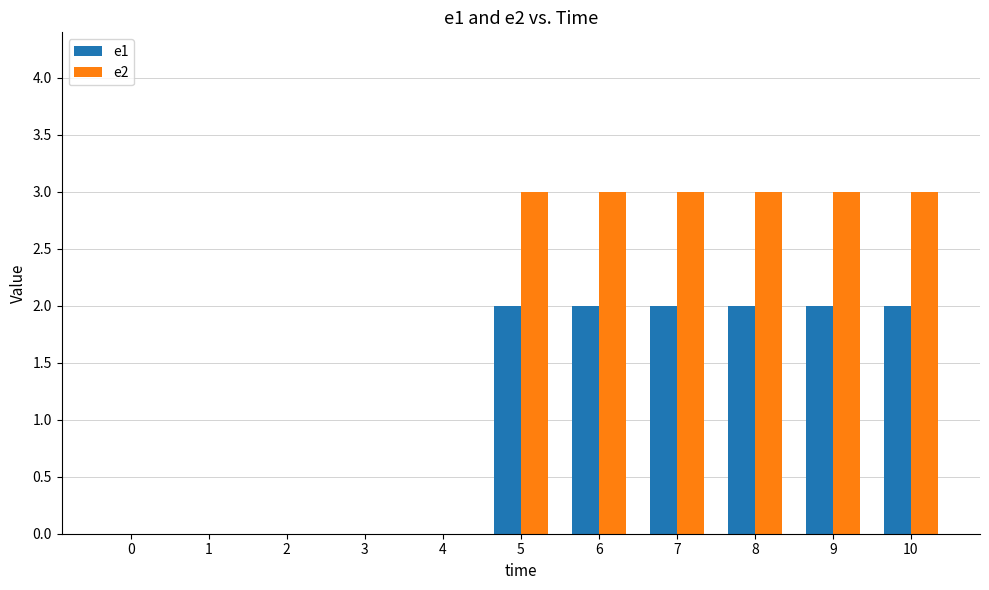

What are all the series names shown in the legend?

e1, e2